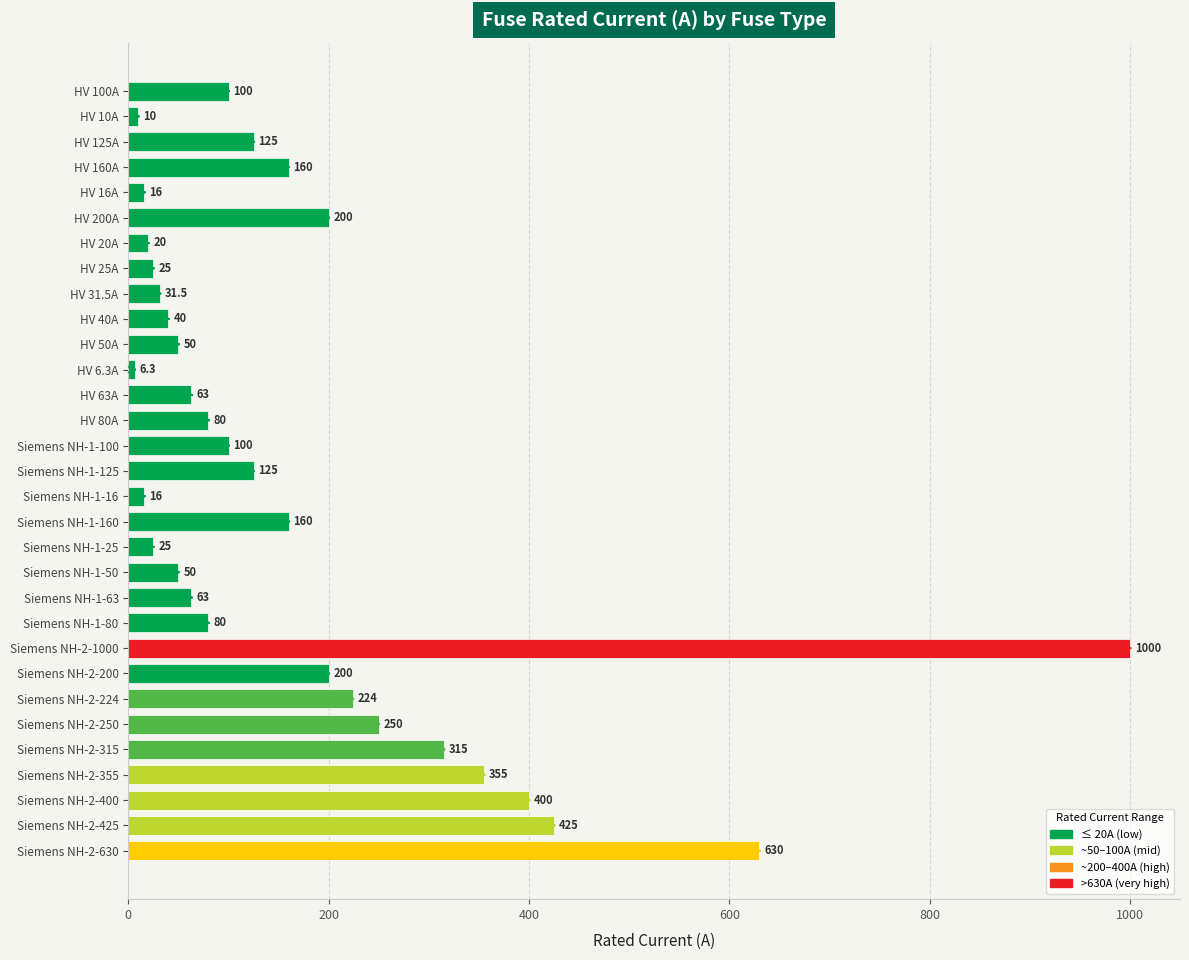

Which category has the lowest value across all series?

HV 6.3A